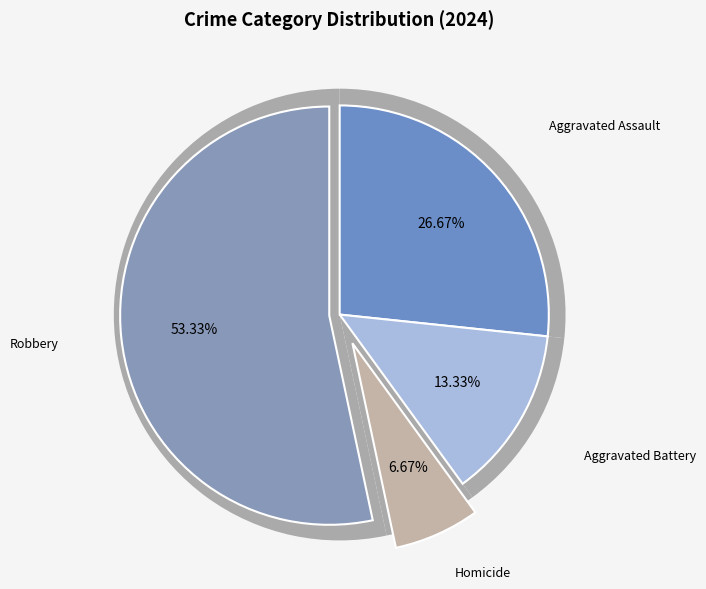

To the nearest percent, what is the combined percentage of Aggravated Assault and Homicide?

33%